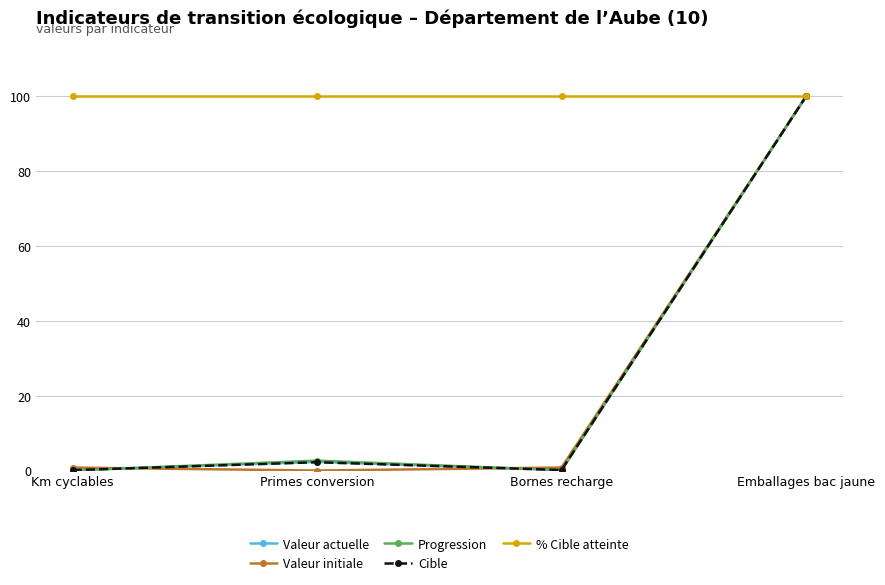

What position from the left is Emballages bac jaune?

4